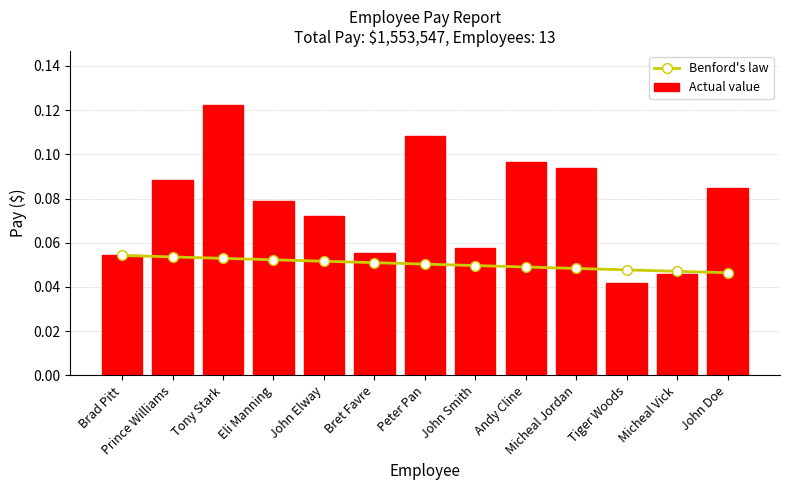

What are all the series names shown in the legend?

Benford's law, Actual value